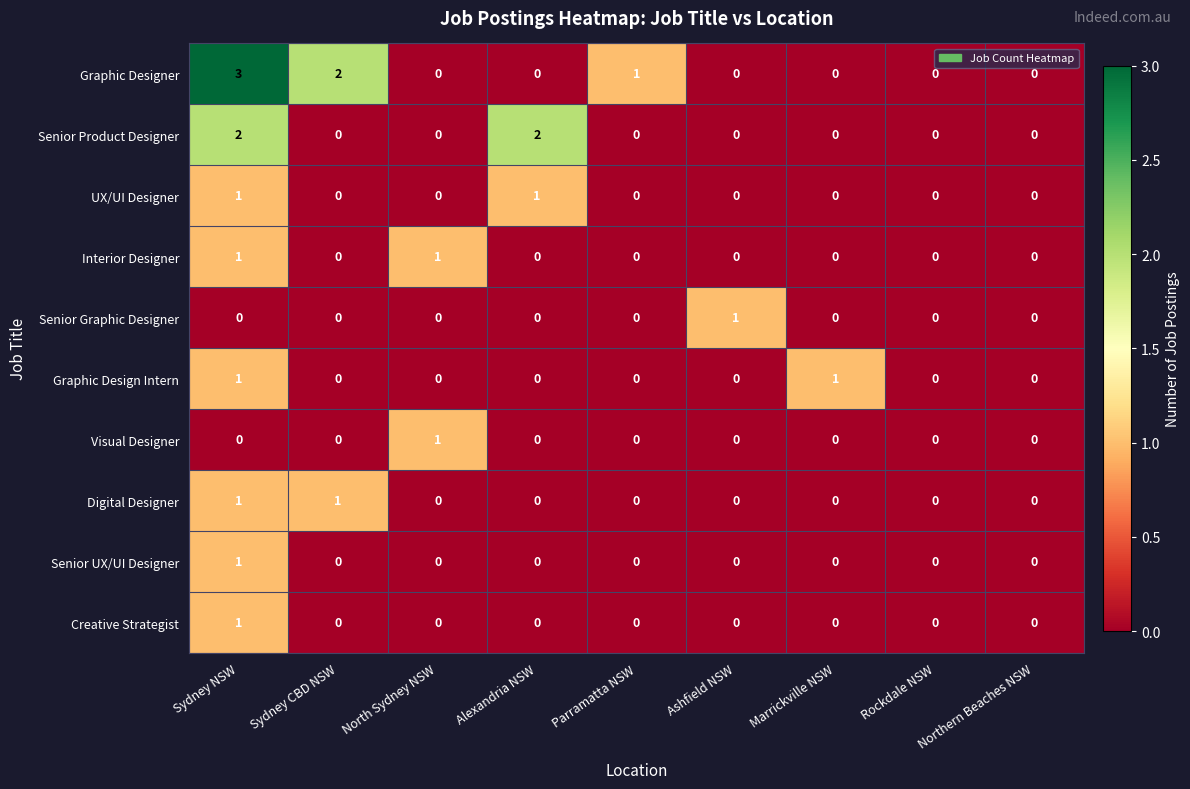

The Graphic Design Intern series shows 0 at Ashfield NSW. True or false?

True